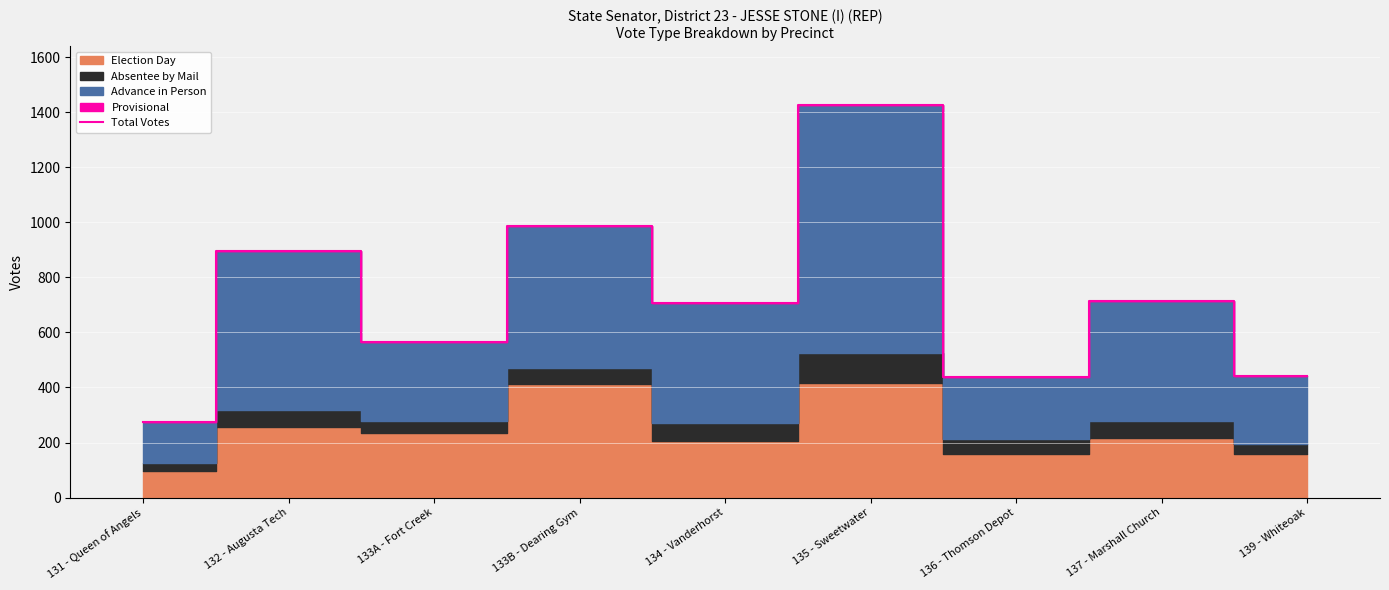

What is the value of the 8th point from the left?

714